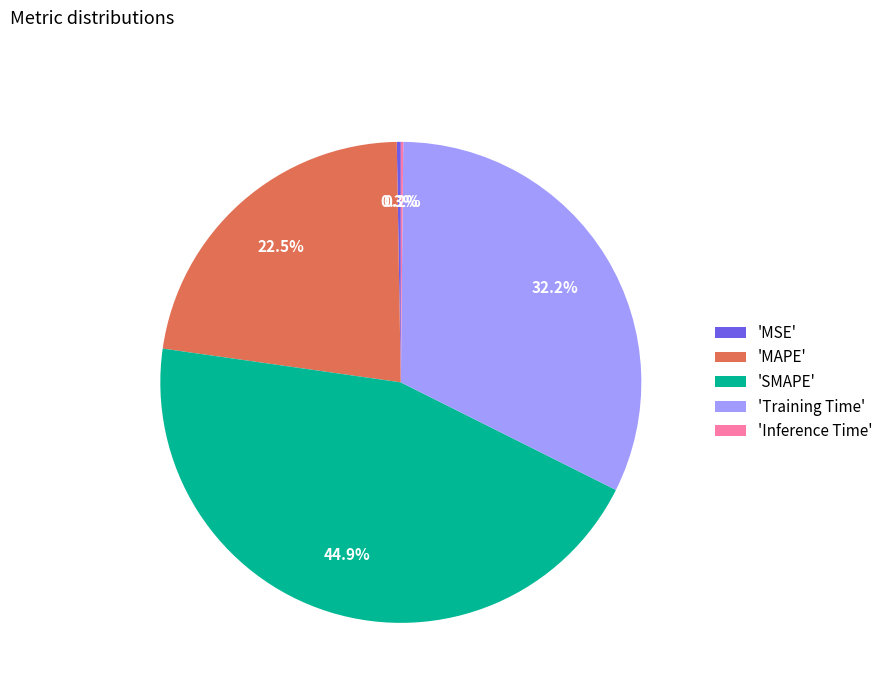

What is the largest slice in the pie chart?

'SMAPE'